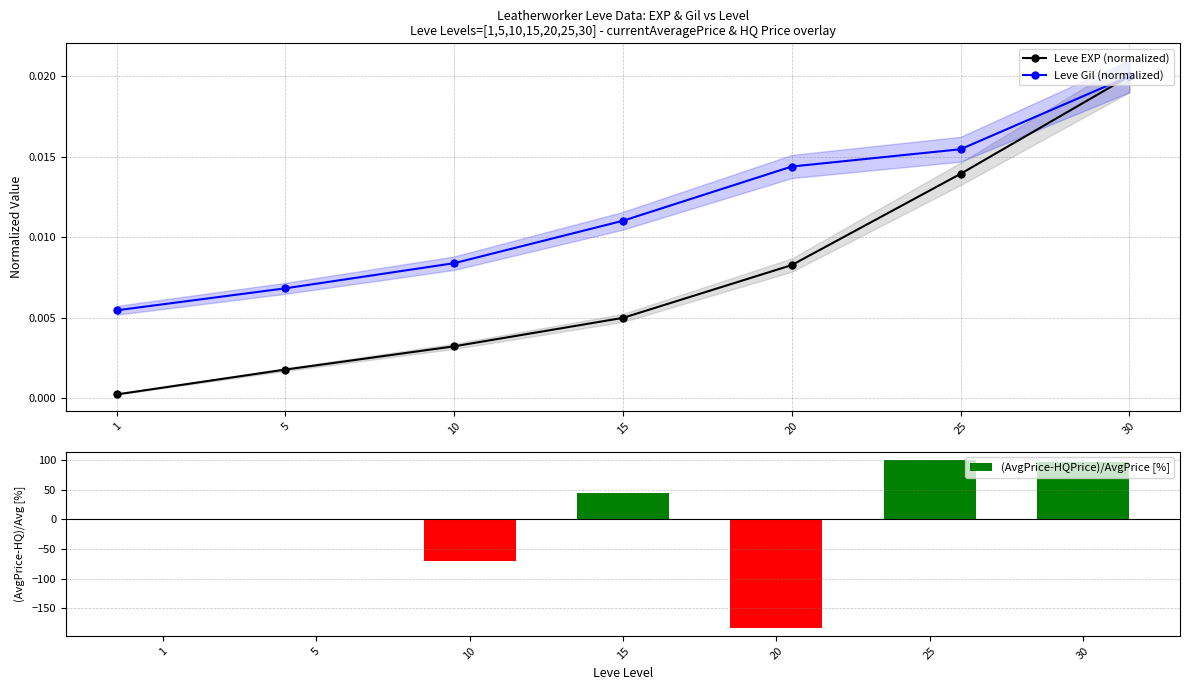

Rank the series at 25 from highest to lowest value.

(AvgPrice-HQPrice)/AvgPrice [%], Leve Gil (normalized), Leve EXP (normalized)